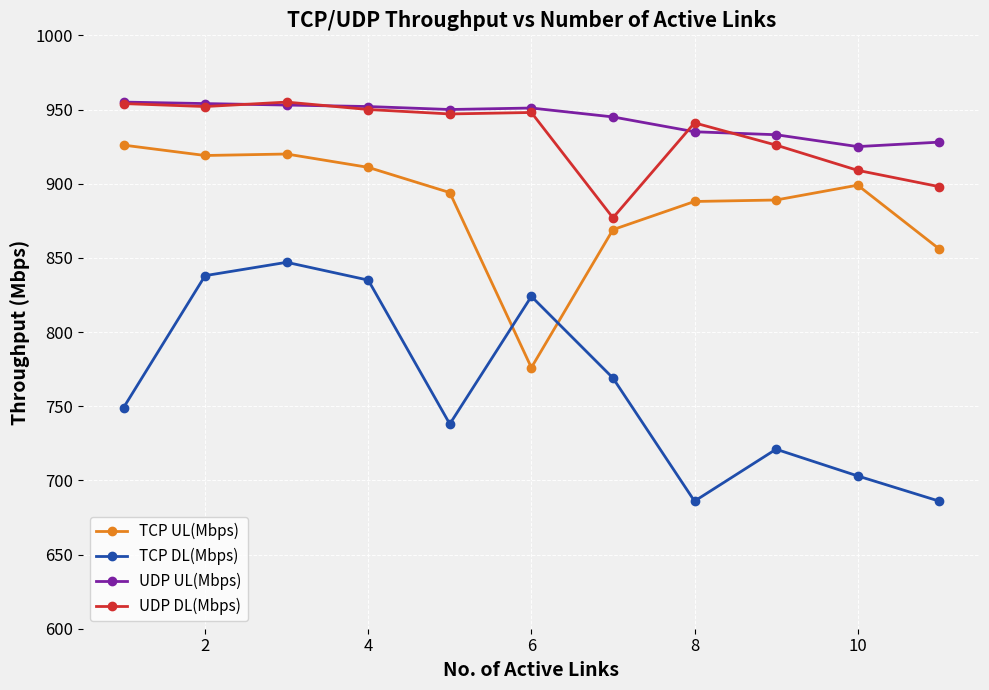

What is the lowest value of the TCP DL(Mbps) series?

686